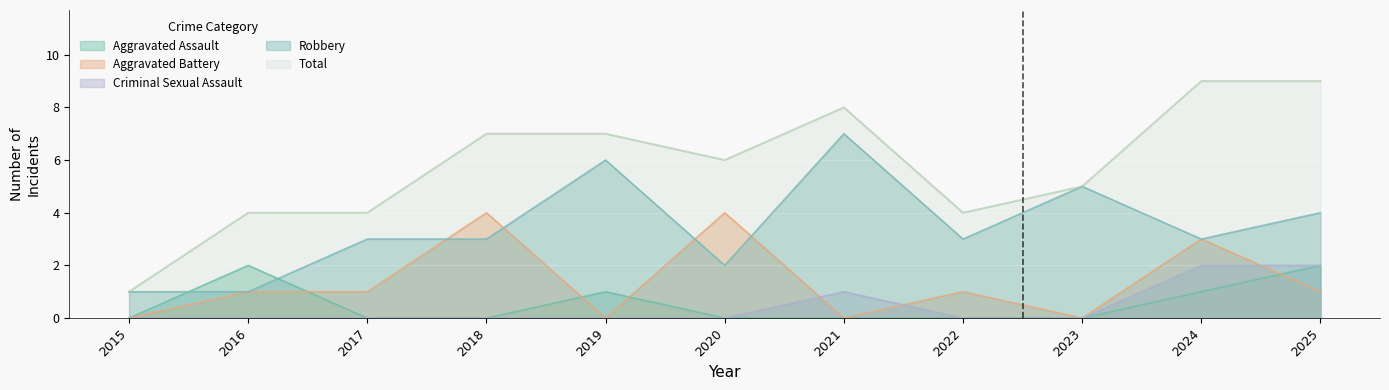

True or false: Aggravated Assault has a value of 0 at 2018.

True